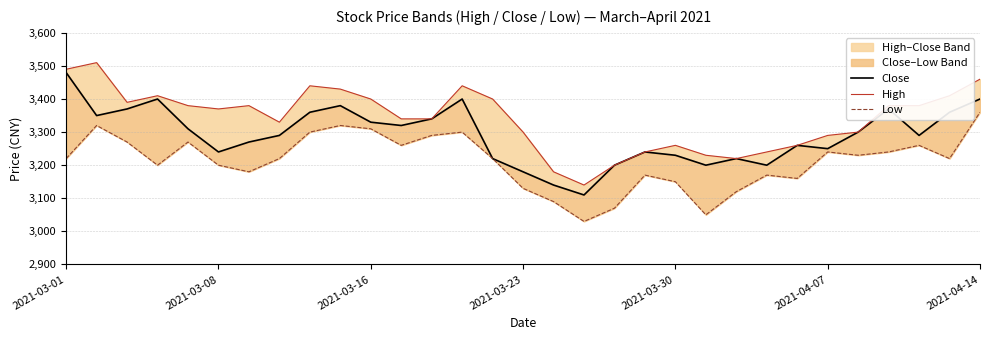

True or false: Low and Close intersect in this chart.

False